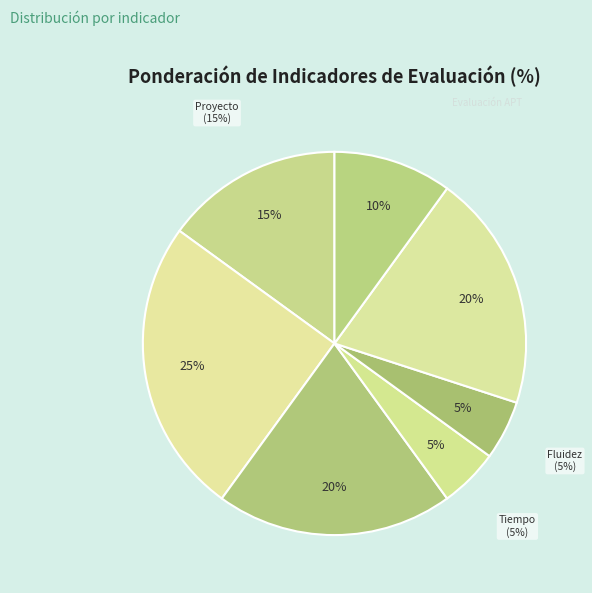

Count the number of slices in the pie.

7